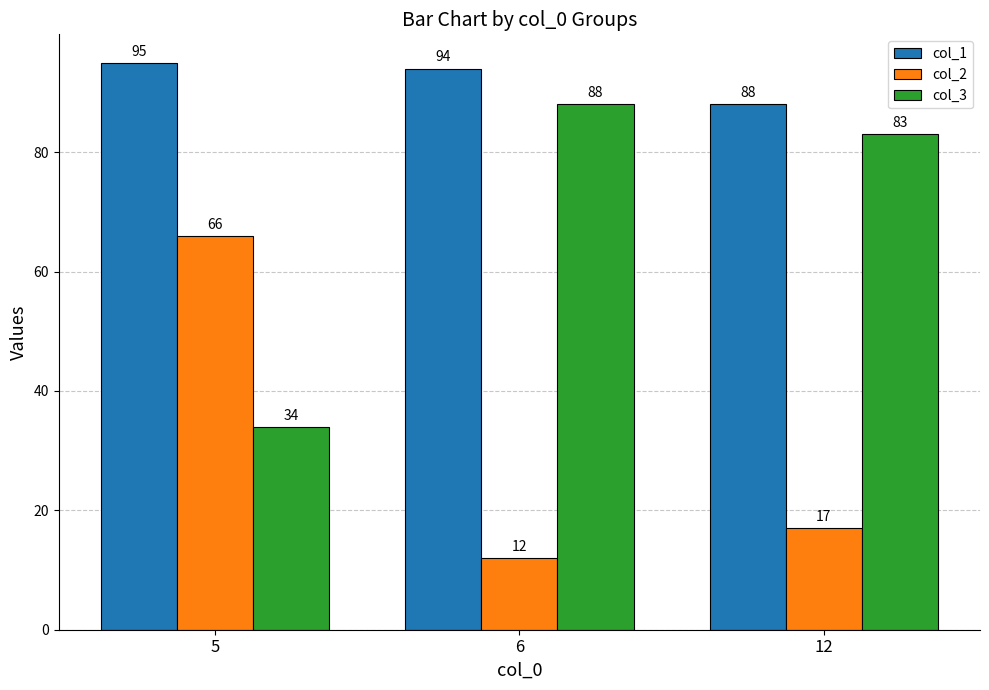

Which category has the highest value in the col_2 series?

5